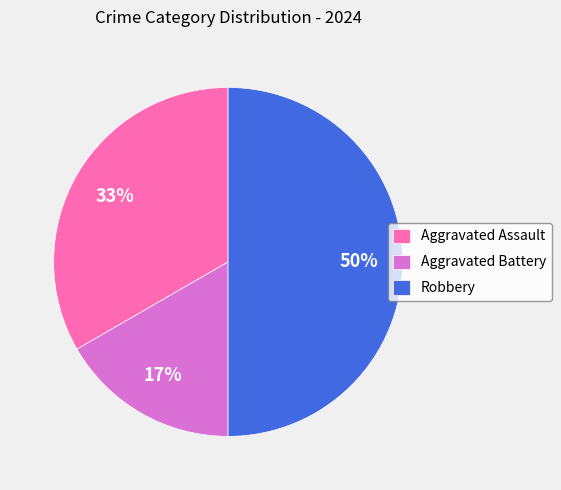

How many segments does this pie chart have?

3